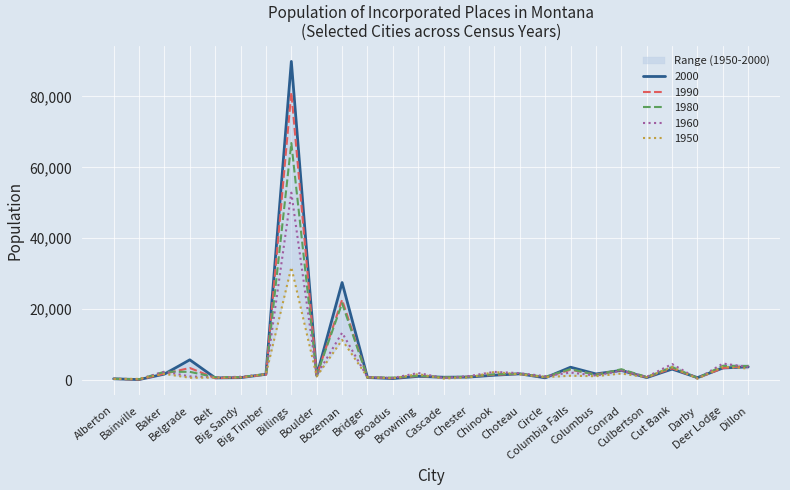

True or false: 1980 has a value of 976 at Bridger.

False